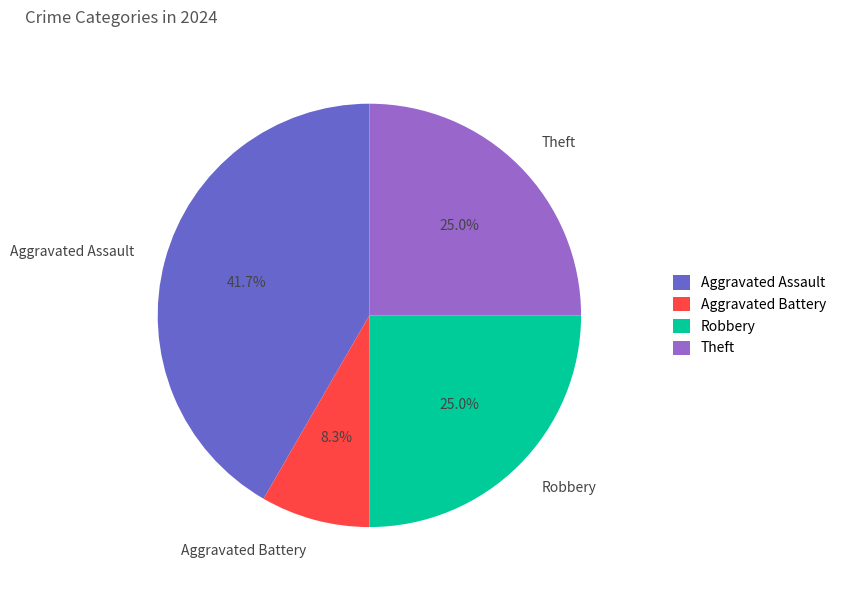

To the nearest percent, what is the difference between the Theft and Aggravated Battery slice percentages?

17%